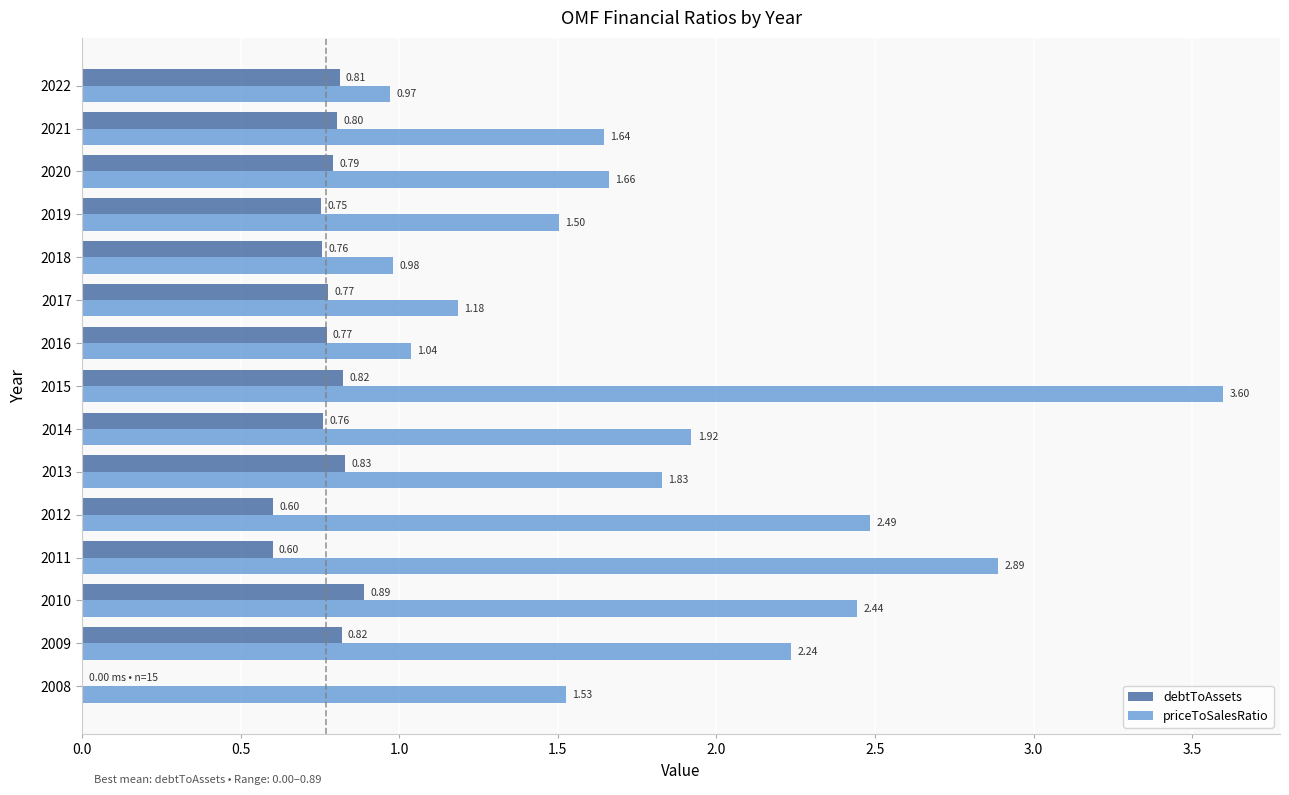

Between 2009 and 2011, which series saw the biggest shift?

priceToSalesRatio